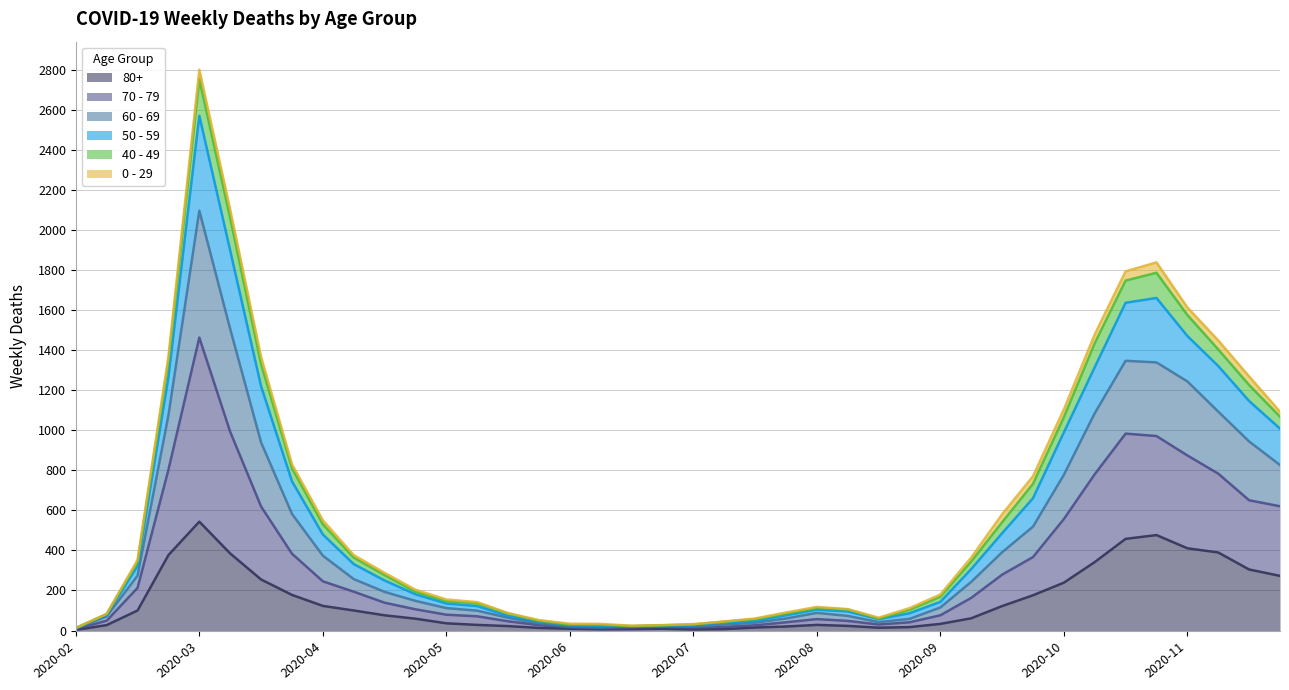

What is the greatest value displayed?

2803